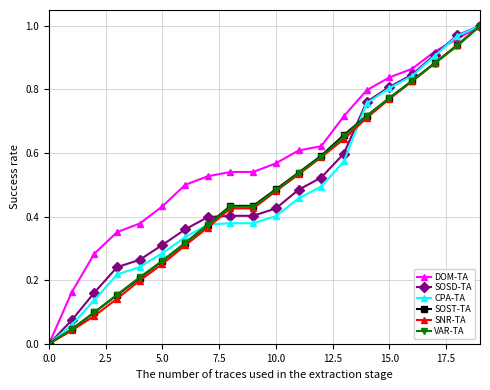

True or false: VAR-TA has more than 1 interior local peaks.

False